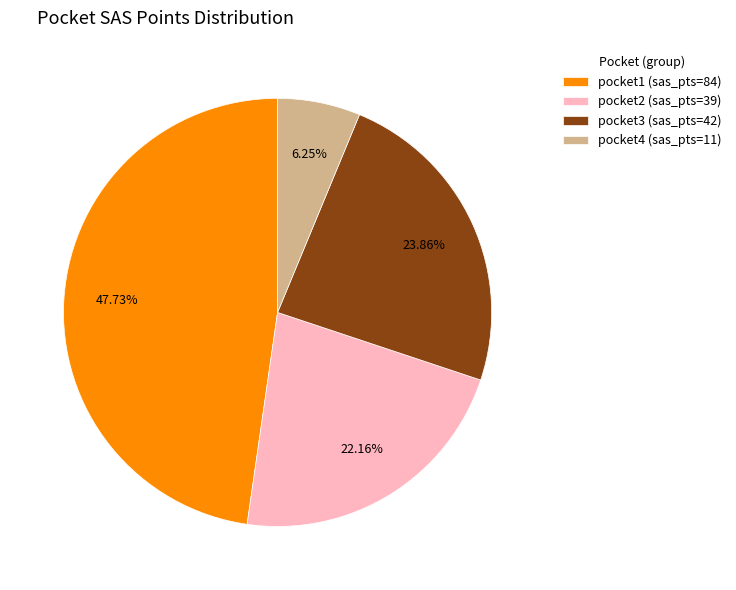

Rank the categories by value from lowest to highest.

pocket4, pocket2, pocket3, pocket1